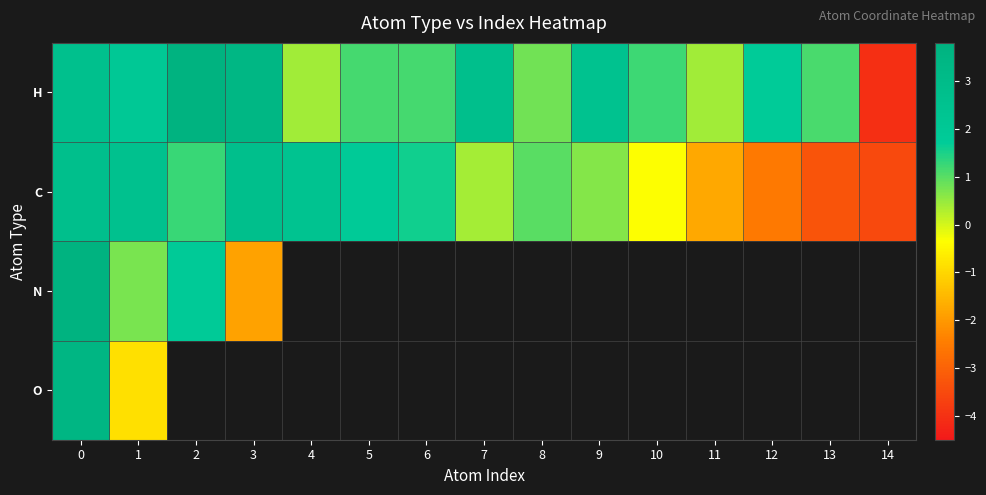

Rank the categories by H value from highest to lowest.

2, 3, 7, 0, 9, 1, 12, 10, 6, 5, 13, 8, 11, 4, 14